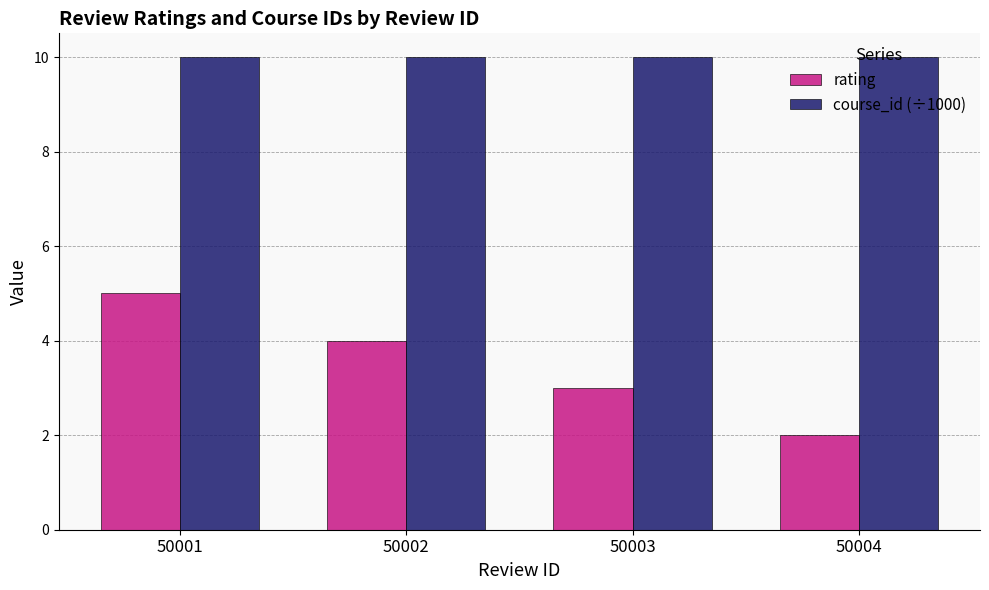

What is the value of the rating bar at the 1st from the left?

5.0